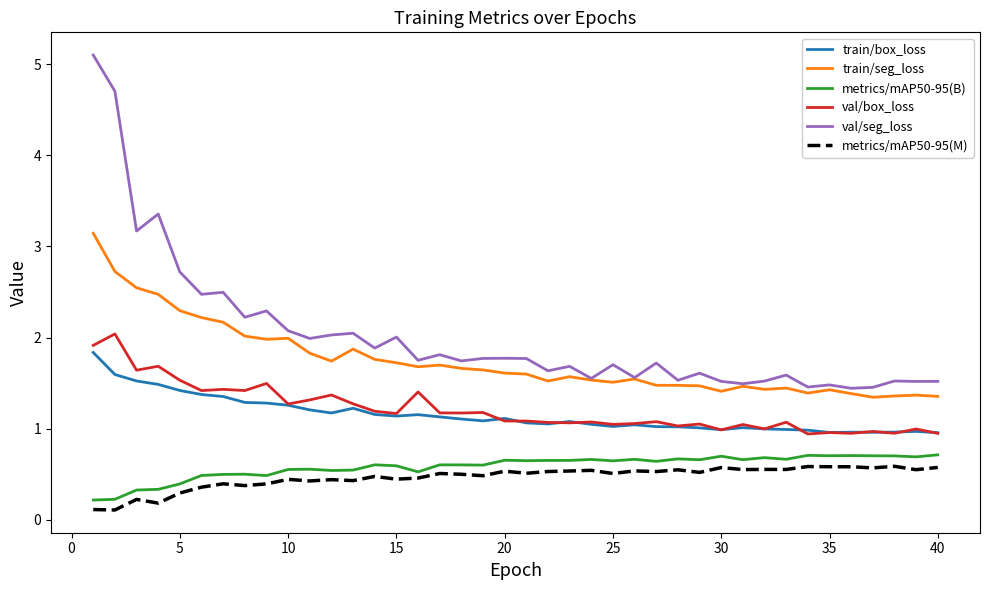

Which series has the largest total across all categories?

val/seg_loss